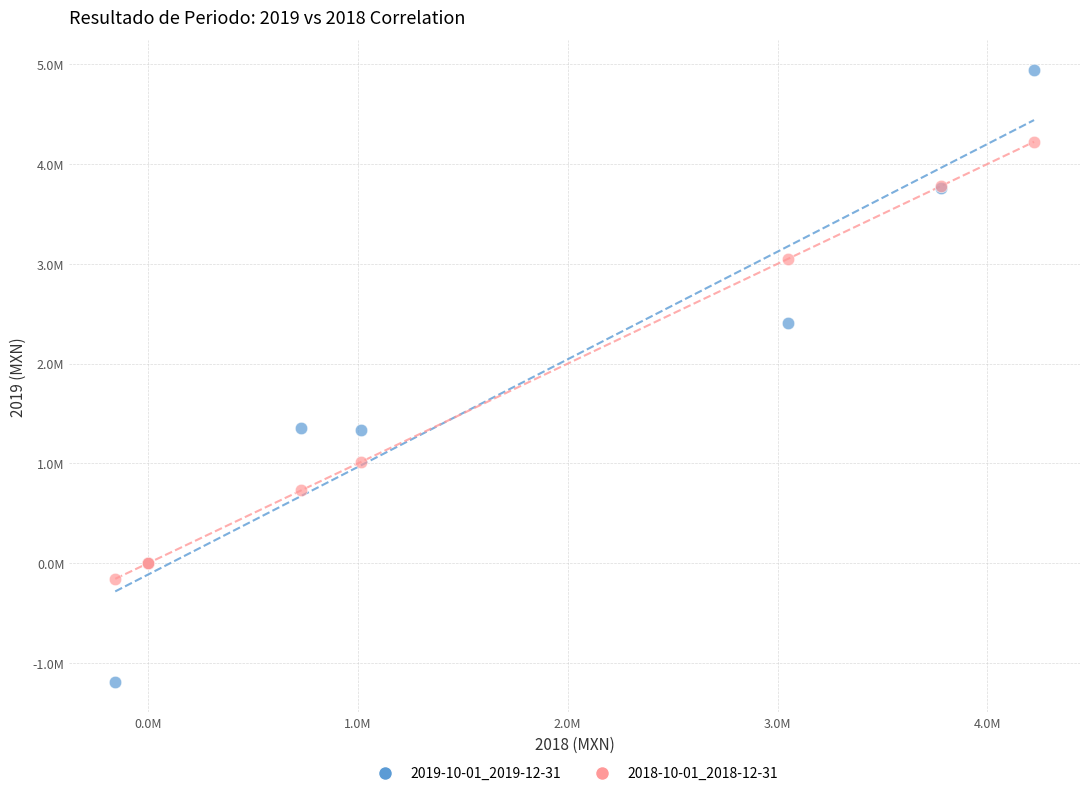

Which series reaches the maximum Y coordinate?

2019-10-01_2019-12-31